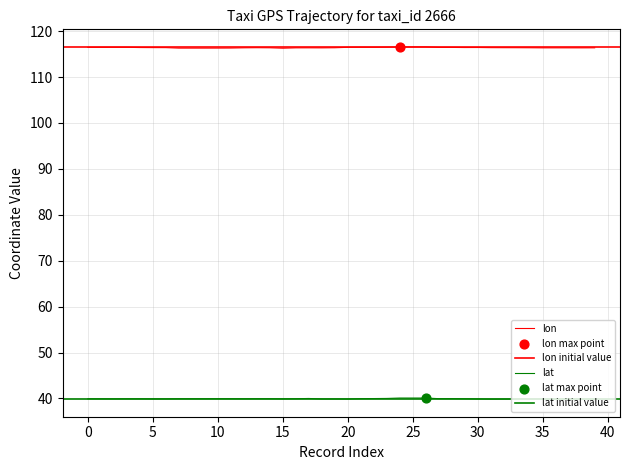

What is the total value across all series at 12?

156.3